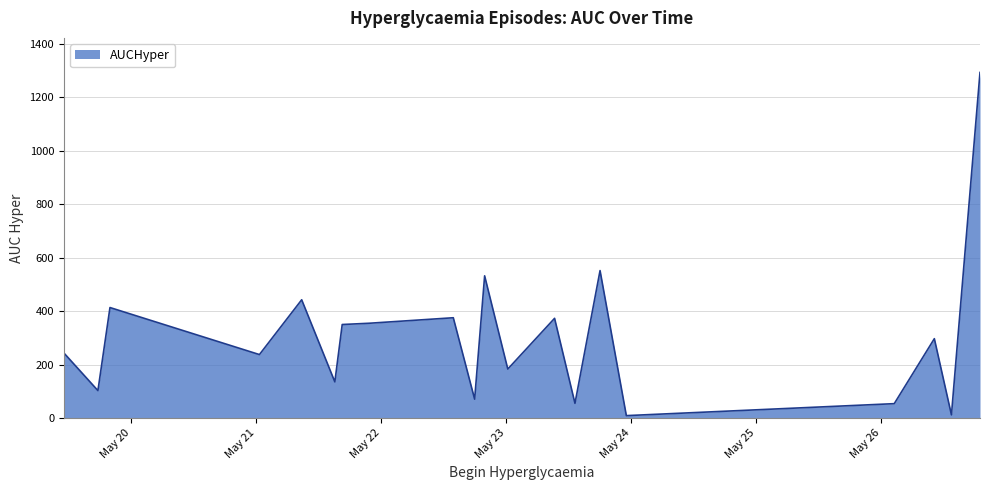

What is the difference between the maximum and minimum values?

1283.5